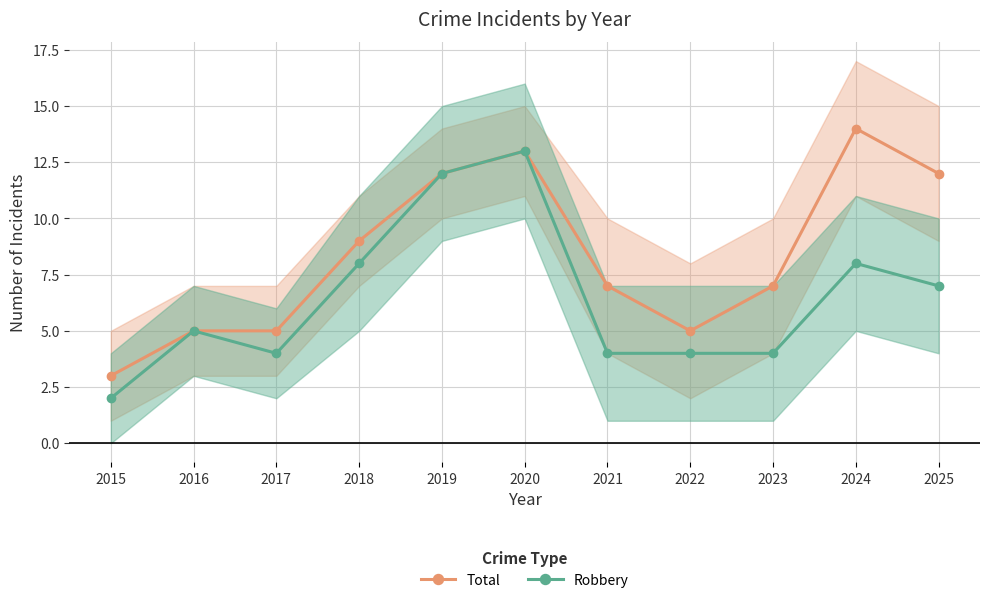

What is the sum of the Robbery values at 2023 and 2025?

11